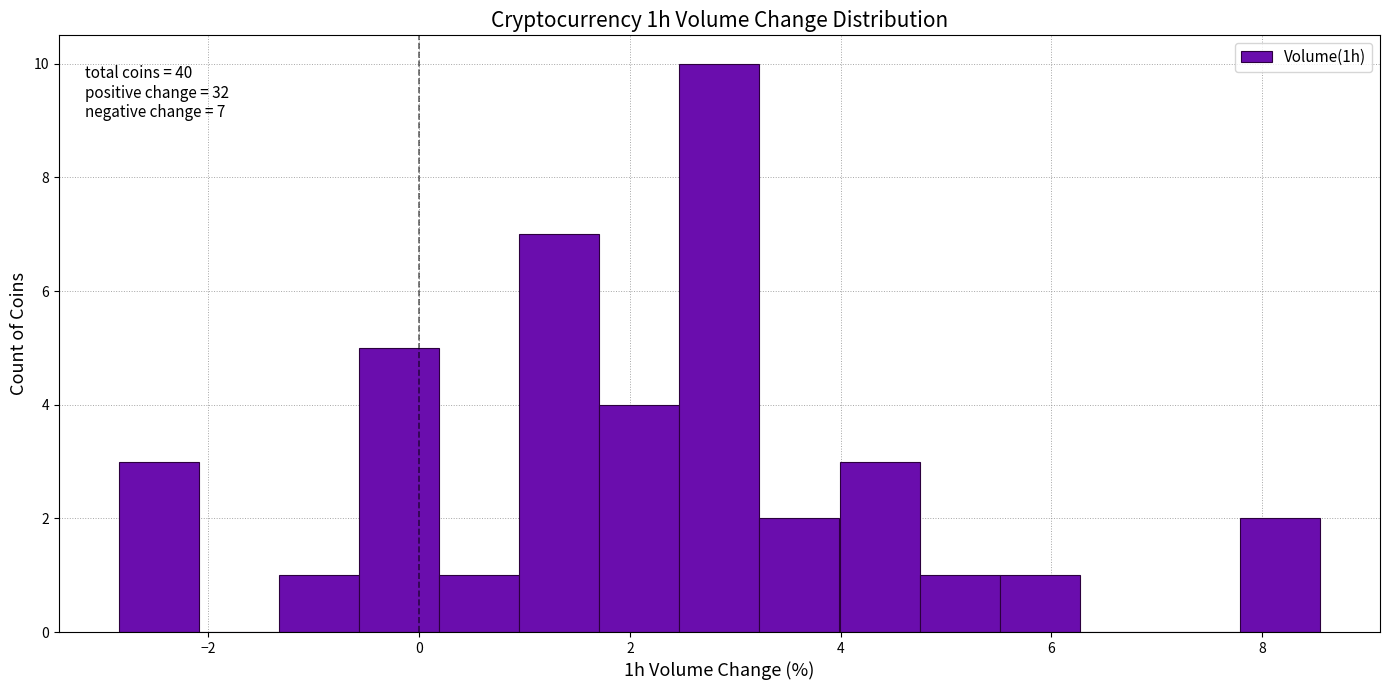

Around what value on the x-axis is the tallest bar? Give the approximate position of its centre, as read against the axis.

2.8